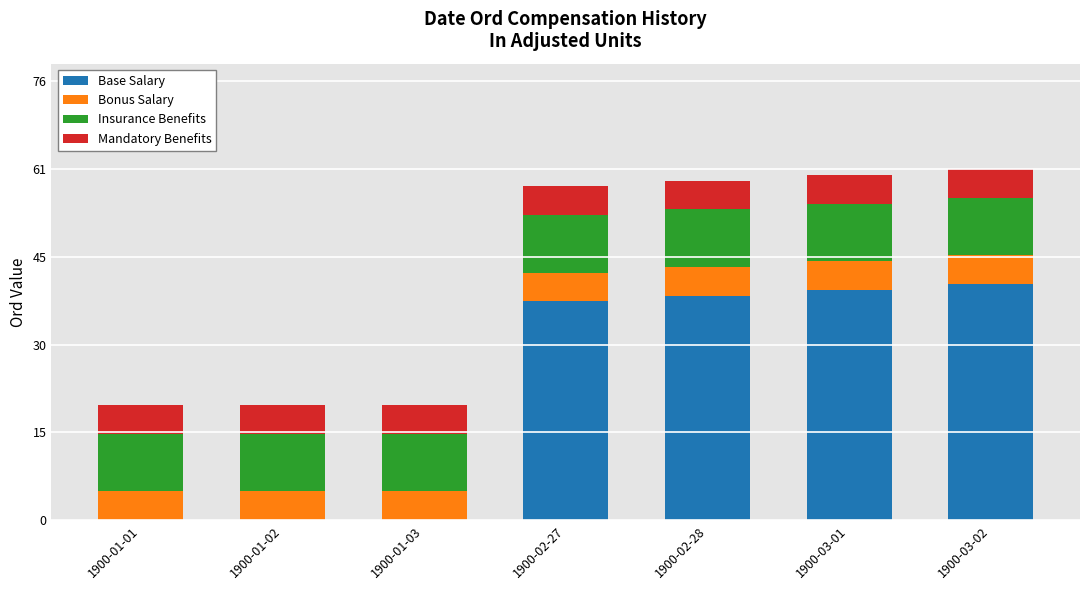

Is it true that Base Salary equals 50 at 1900-02-27?

False